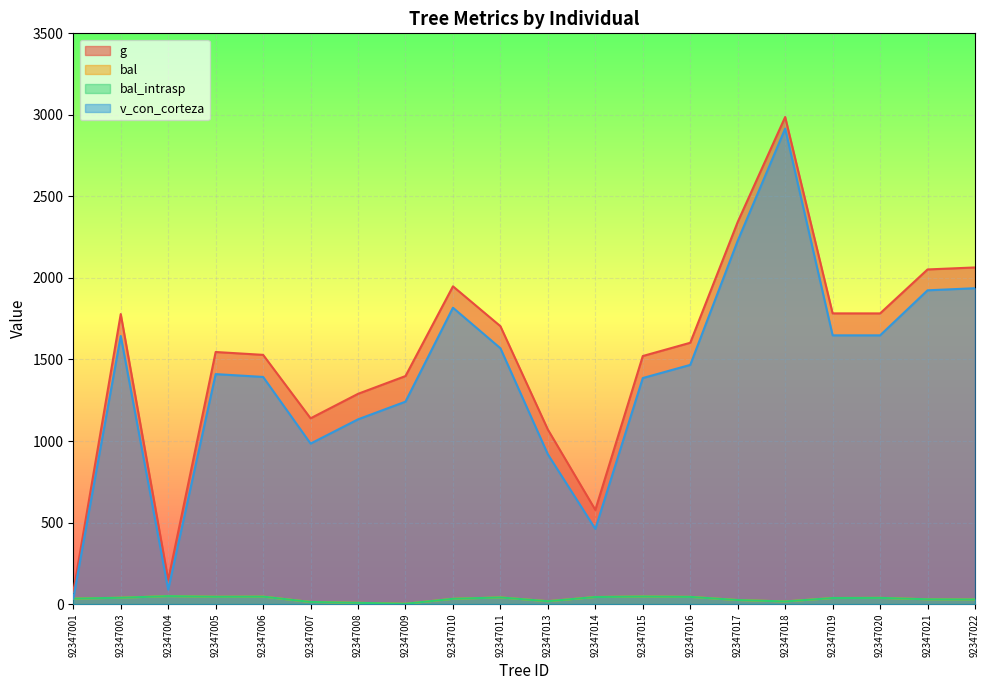

What is the value of the v_con_corteza point at the 15th from the left?

2228.2